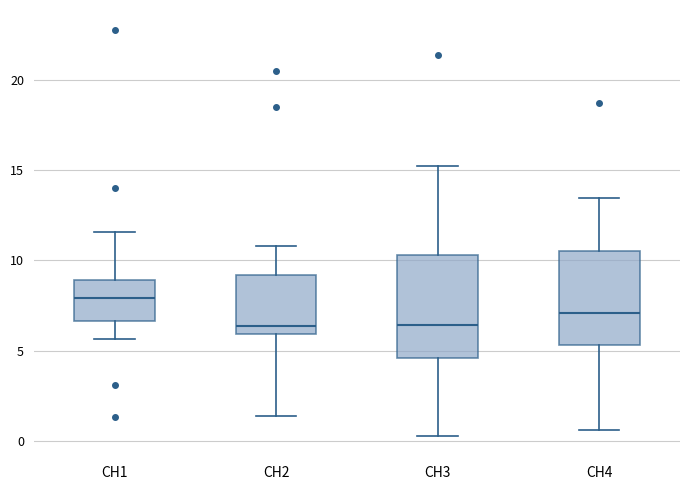

Reading left to right, transcribe this box plot: for each box, give where its median line is, the range the box spans, and where its two whiskers end, as read against the y-axis. The values are not printed on the chart, so give them approximately, as read against the axis.

CH1: median 8.0, box 6.5 to 9.0, whiskers 5.5 to 11.5
CH2: median 6.5, box 6.0 to 9.0, whiskers 1.5 to 11.0
CH3: median 6.5, box 4.5 to 10.5, whiskers 0.5 to 15.0
CH4: median 7.0, box 5.5 to 10.5, whiskers 0.5 to 13.5